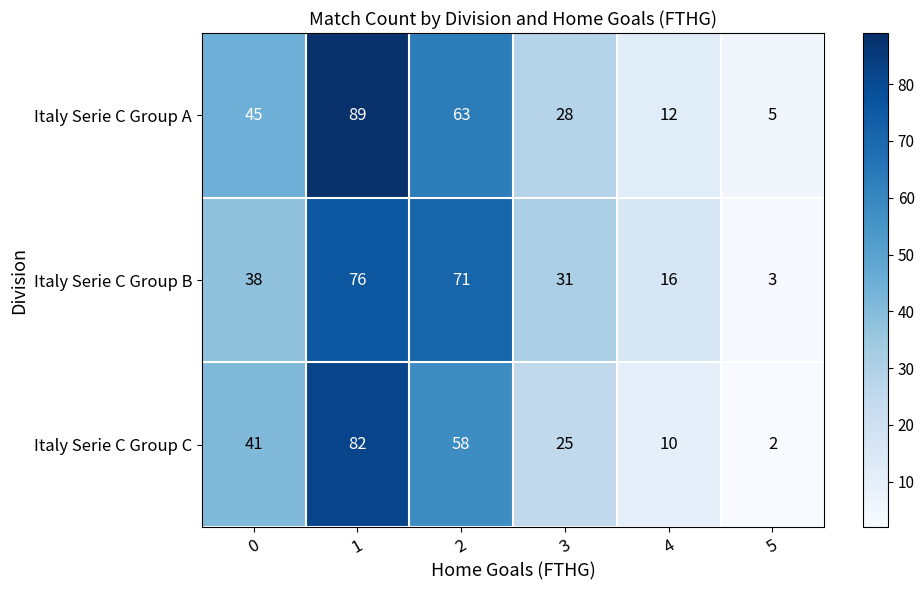

Reading left to right, what are all the values shown in this chart?

Italy Serie C Group A: 45	89	63	28	12	5
Italy Serie C Group B: 38	76	71	31	16	3
Italy Serie C Group C: 41	82	58	25	10	2